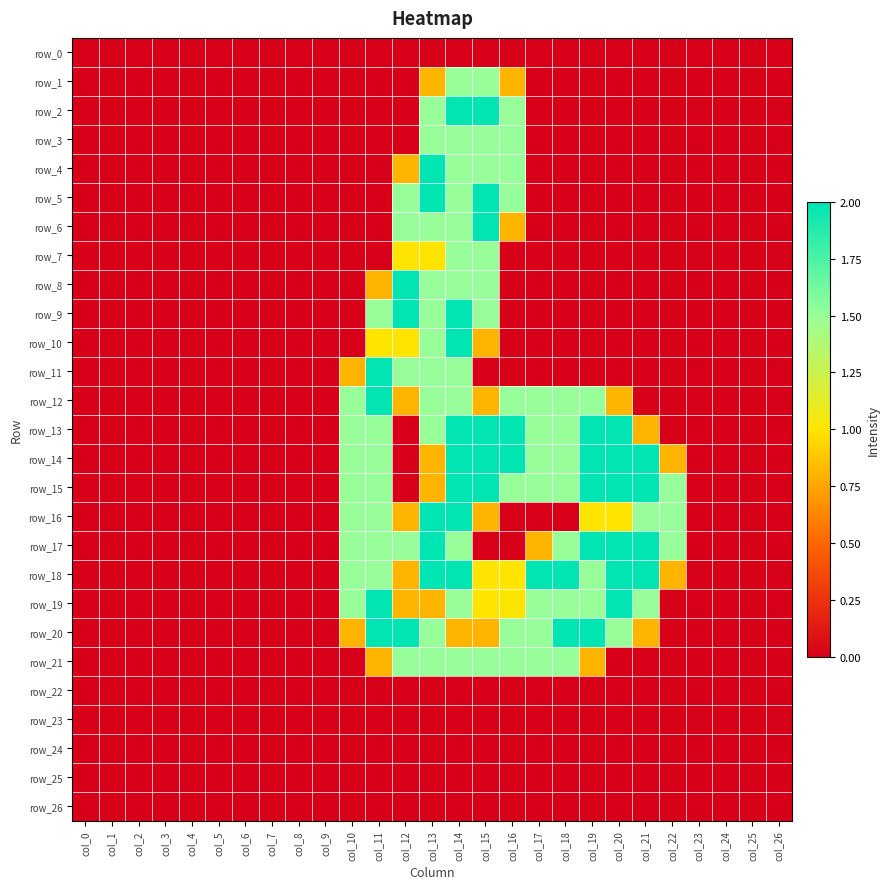

List the labels in order of row_22 value, largest first.

col_0, col_1, col_2, col_3, col_4, col_5, col_6, col_7, col_8, col_9, col_10, col_11, col_12, col_13, col_14, col_15, col_16, col_17, col_18, col_19, col_20, col_21, col_22, col_23, col_24, col_25, col_26